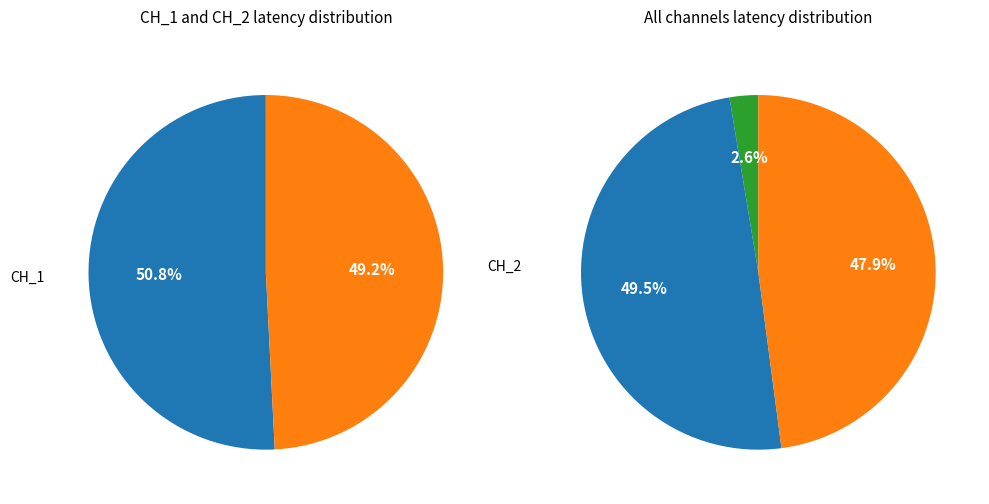

How many slices are in this pie chart?

3